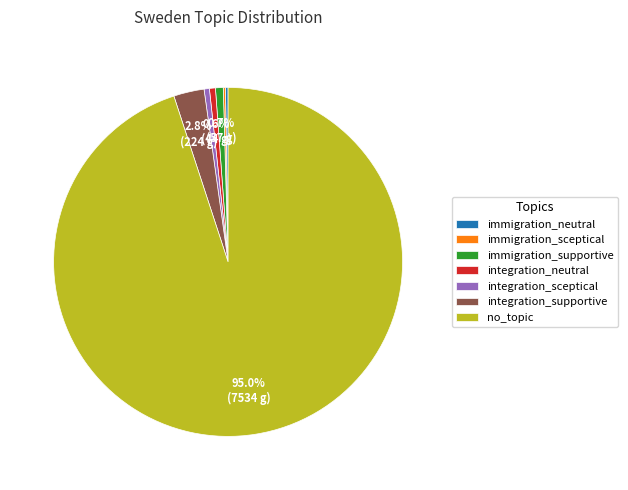

What is the ratio of the value at integration_supportive to the value at integration_neutral?

5.1